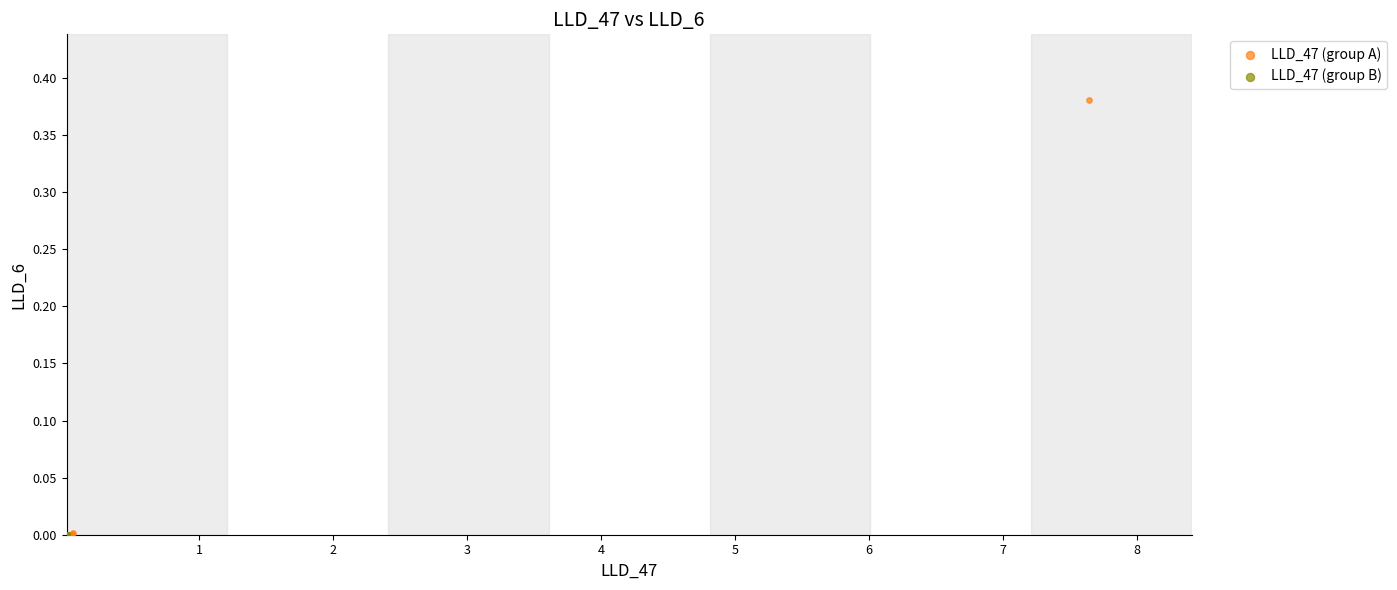

Which series reaches the maximum Y coordinate?

LLD_47 (group A)